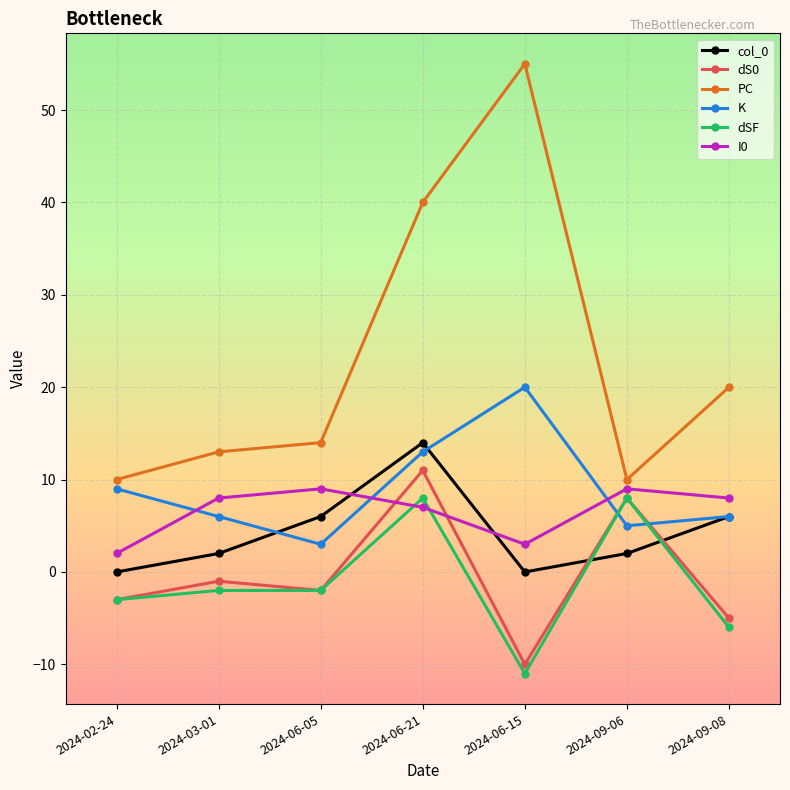

Reading right to left, transcribe all the data shown in this chart.

col_0: 6	2	0	14	6	2	0
dS0: -5	8	-10	11	-2	-1	-3
PC: 20	10	55	40	14	13	10
K: 6	5	20	13	3	6	9
dSF: -6	8	-11	8	-2	-2	-3
I0: 8	9	3	7	9	8	2